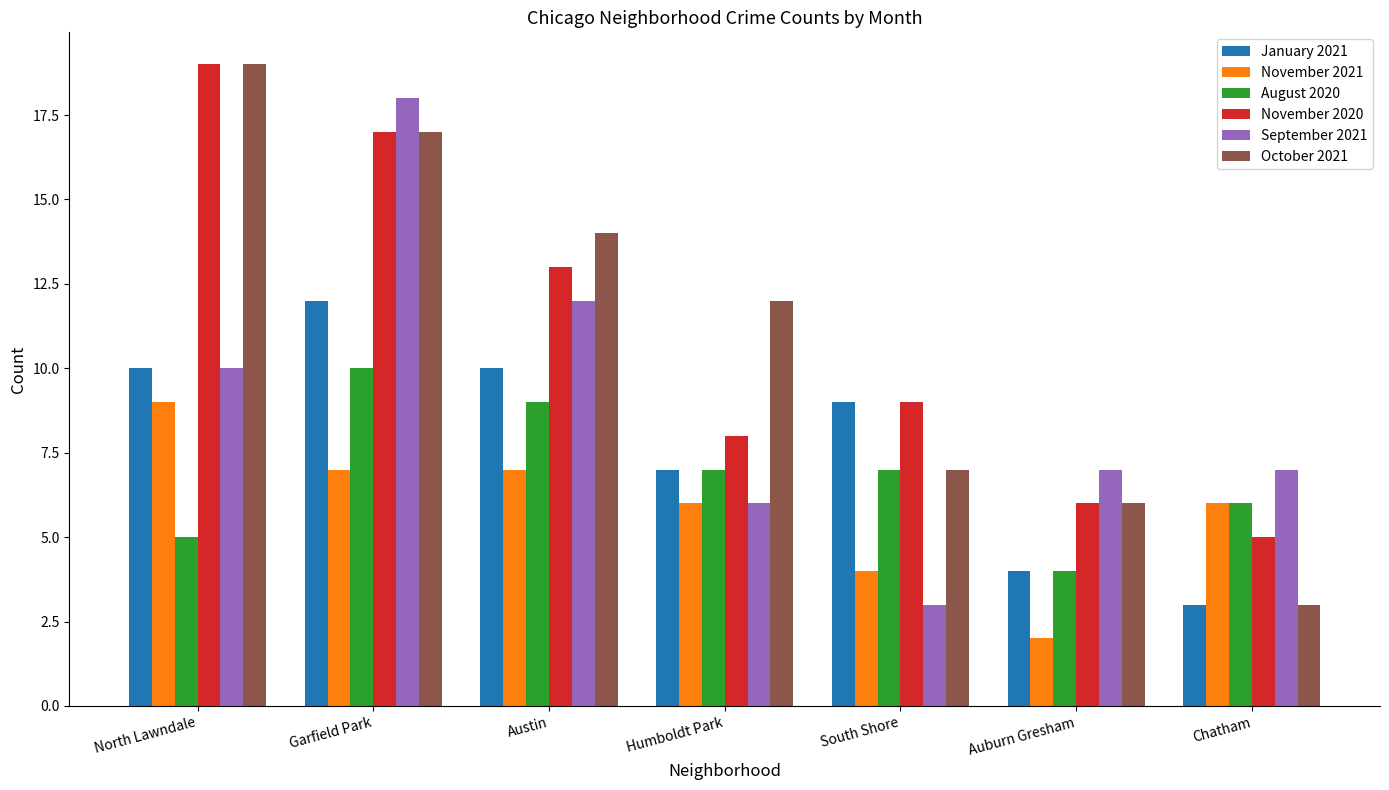

How many bars are there in each group?

6